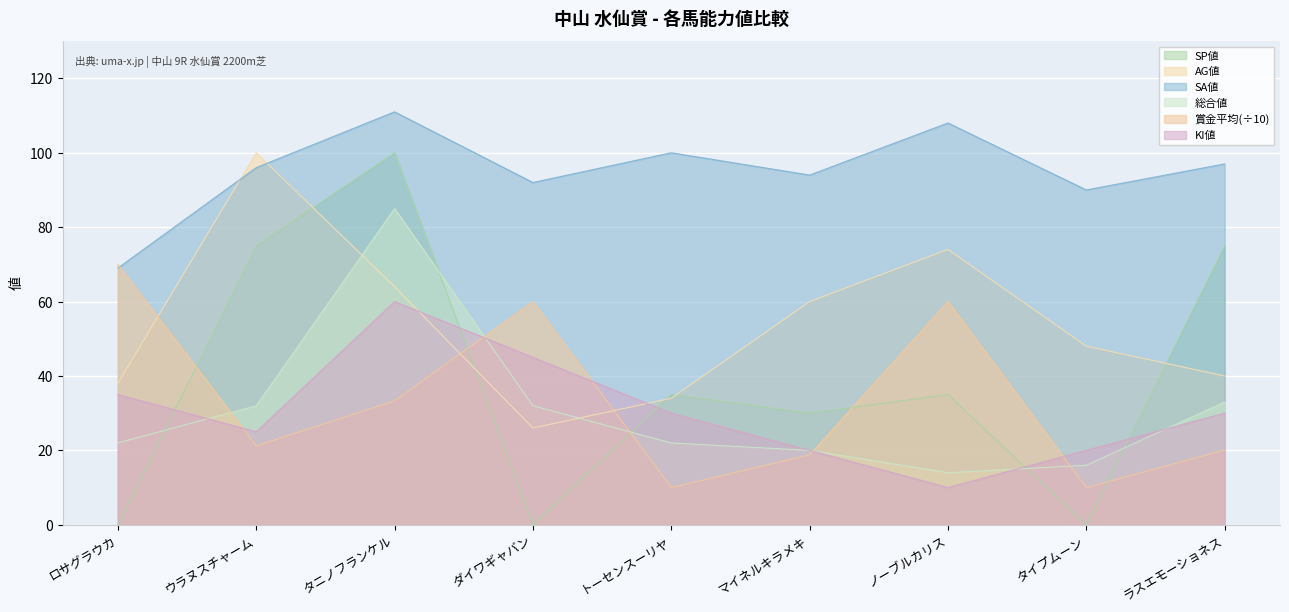

What is the total value across all series at ダイワギャバン?

255.0